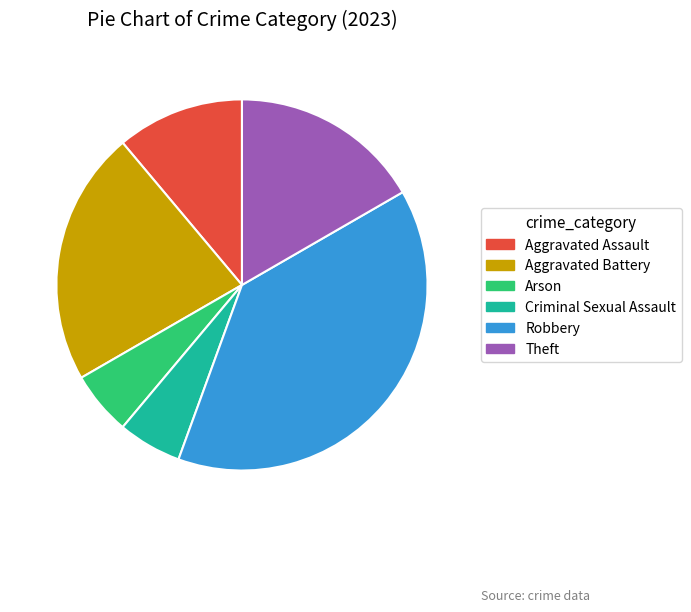

Do Criminal Sexual Assault and Robbery together represent more than half of the pie?

No